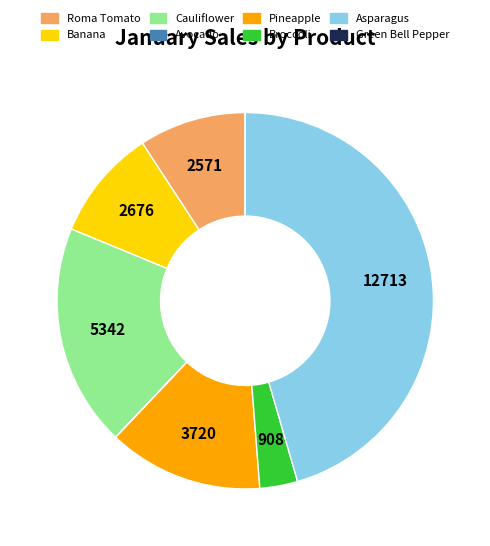

Do Broccoli and Cauliflower together represent more than half of the pie?

No